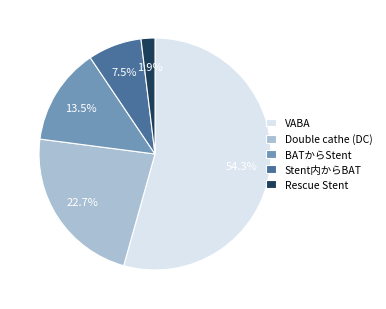

Which has a higher value, Double cathe (DC) or Rescue Stent?

Double cathe (DC)